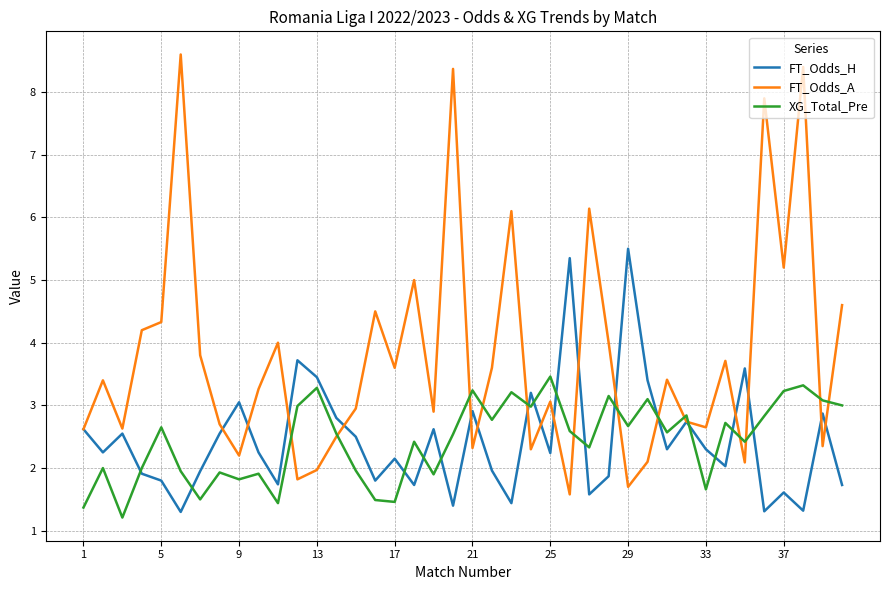

Does the chart display data point markers on the line(s)?

No